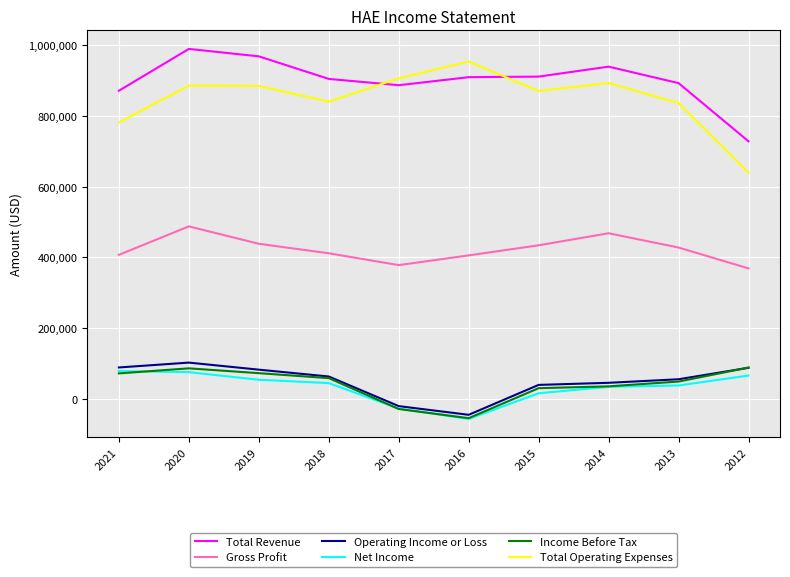

At which label does Gross Profit first exceed 428100?

2020